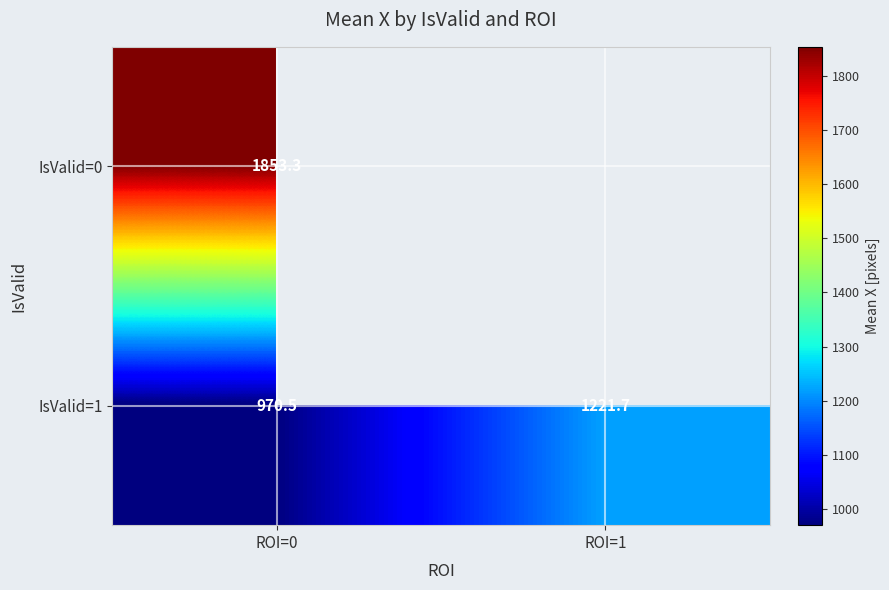

How many data points in IsValid=1 are less than 1221?

1